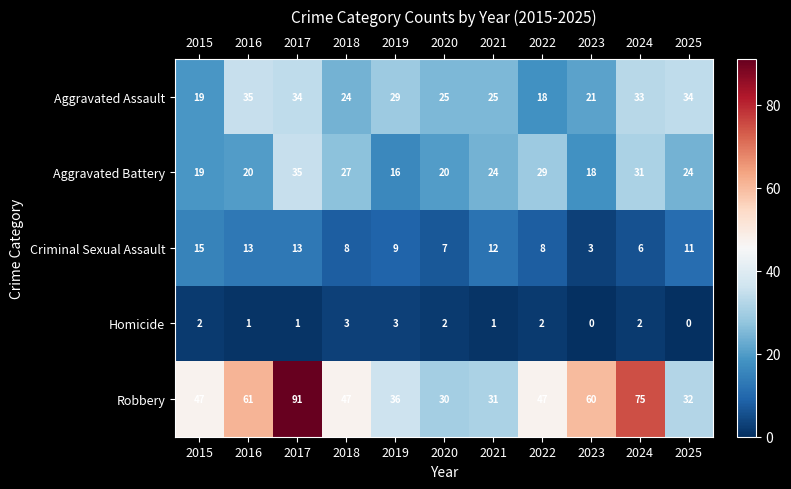

Which series changed the most between 2021 and 2023?

Robbery